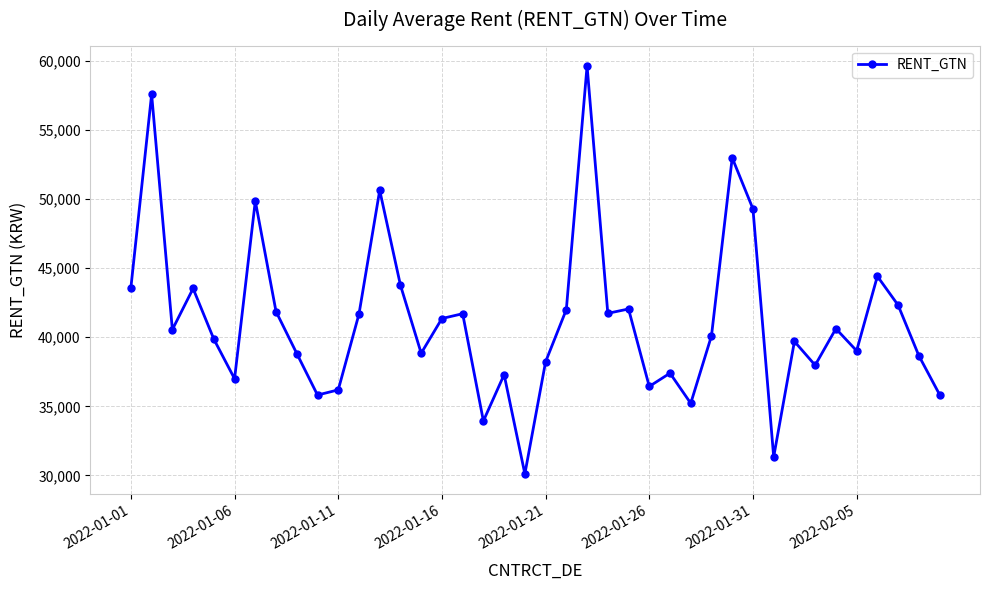

What is the difference between the maximum and minimum values?

29545.4